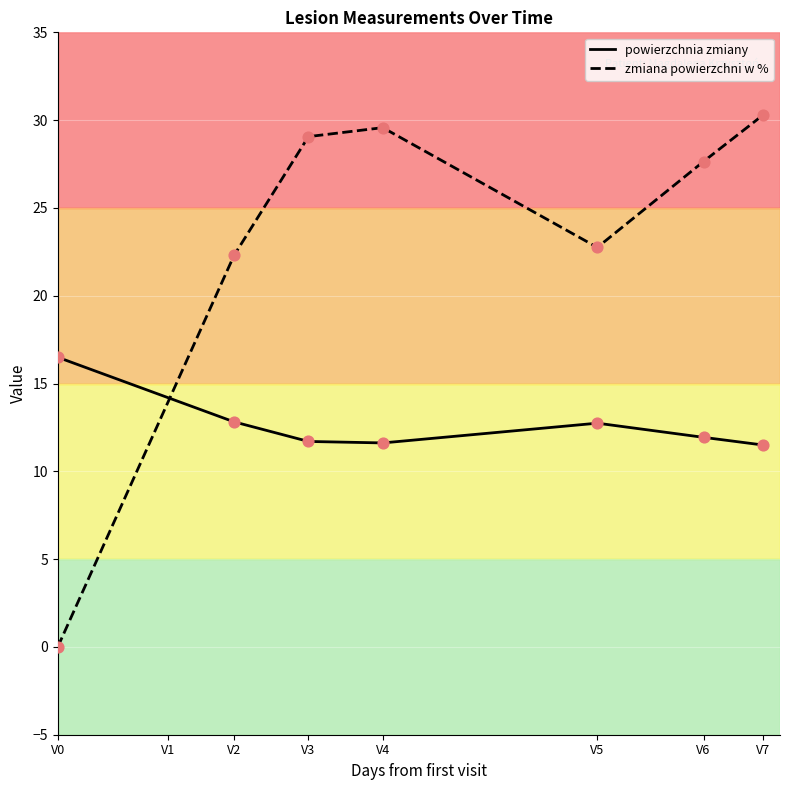

Which series has the largest total across all categories?

zmiana powierzchni w %